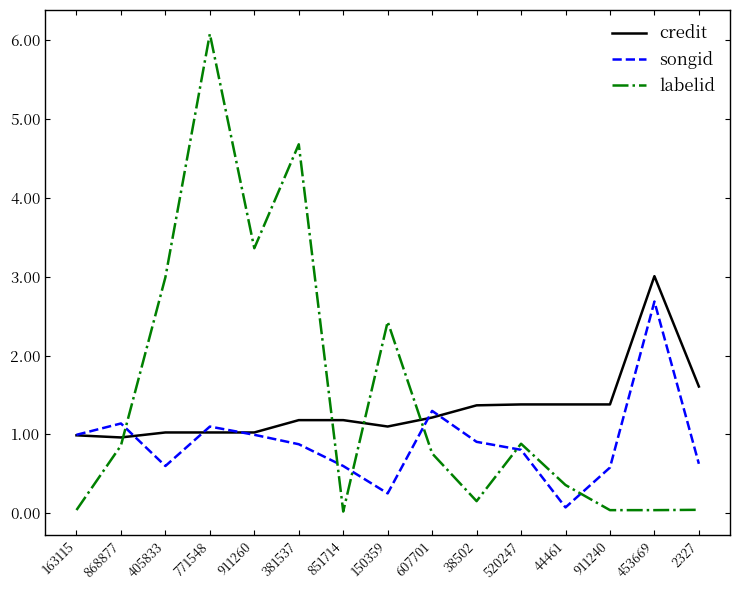

What is the maximum value shown in the chart?

6.1